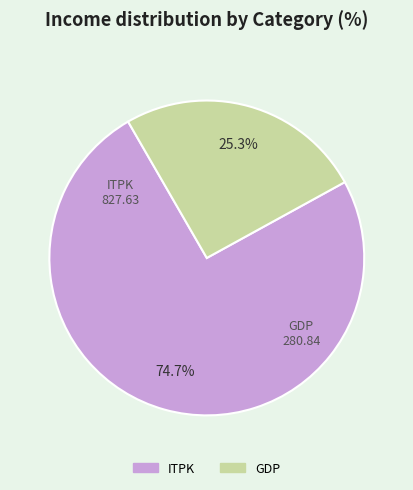

Is GDP the majority of the pie?

No